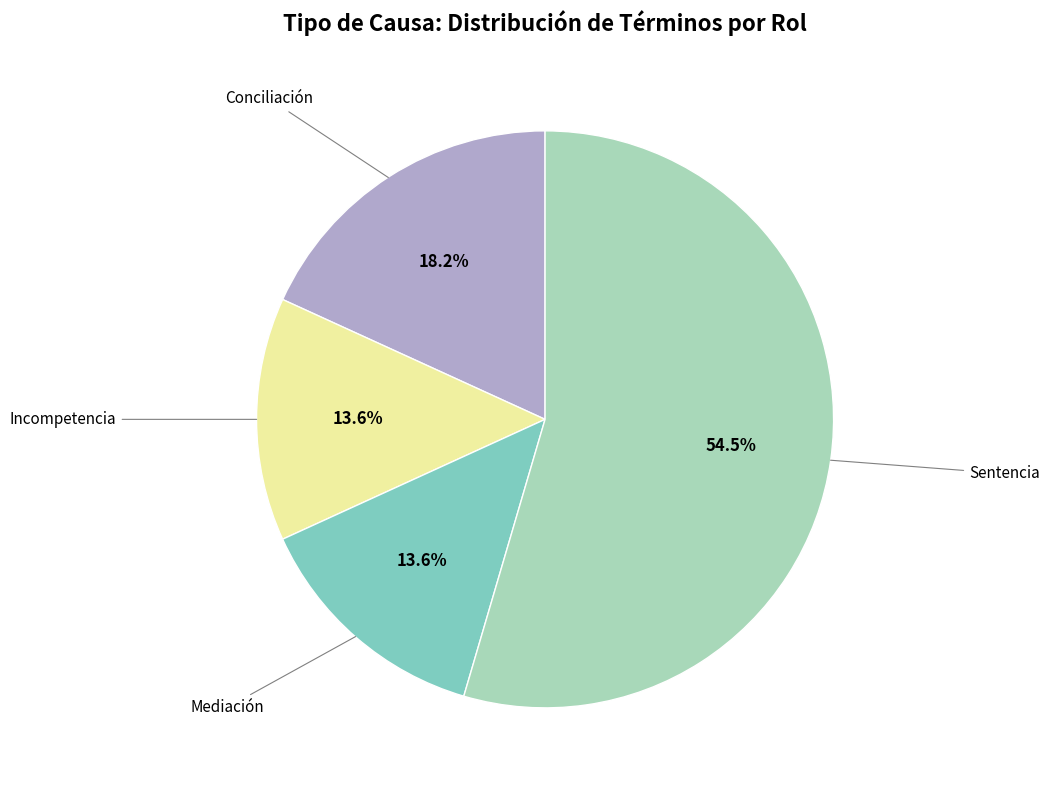

What is the largest slice in the pie chart?

Sentencia